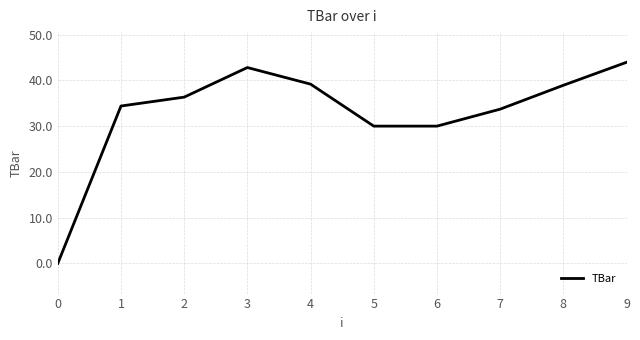

How many values exceed 36?

5